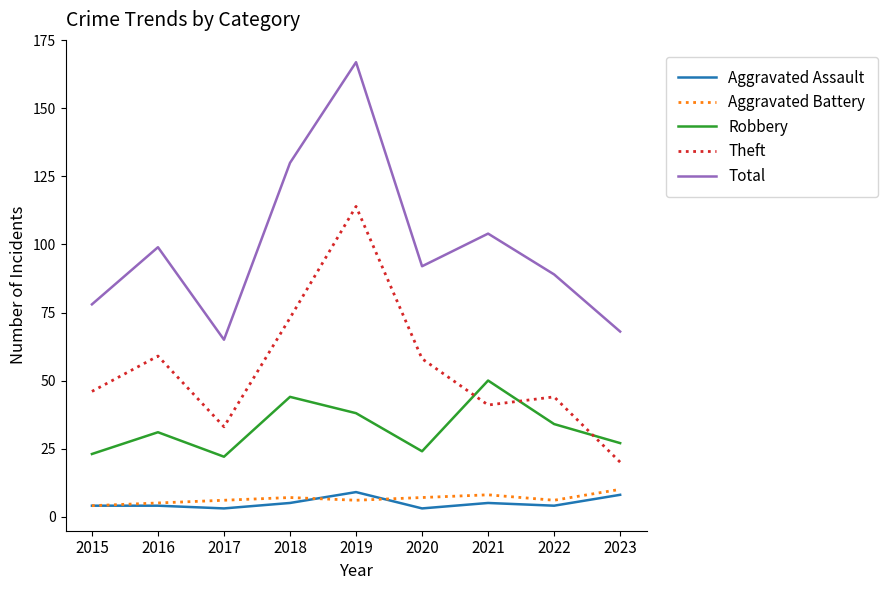

Does the chart display data point markers on the line(s)?

No